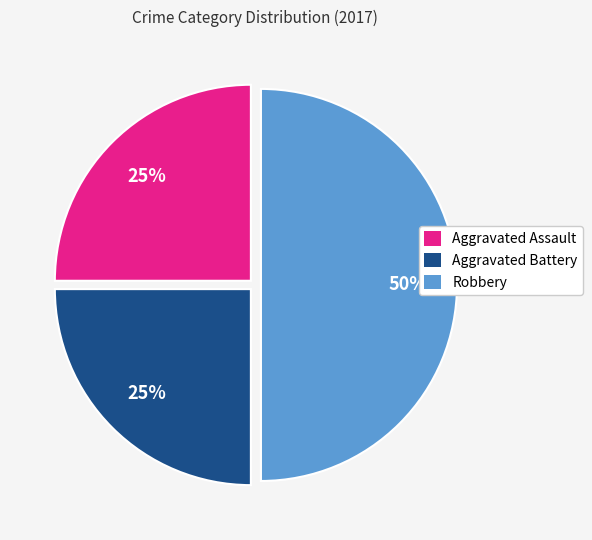

Does Aggravated Assault represent more than half of the total?

No